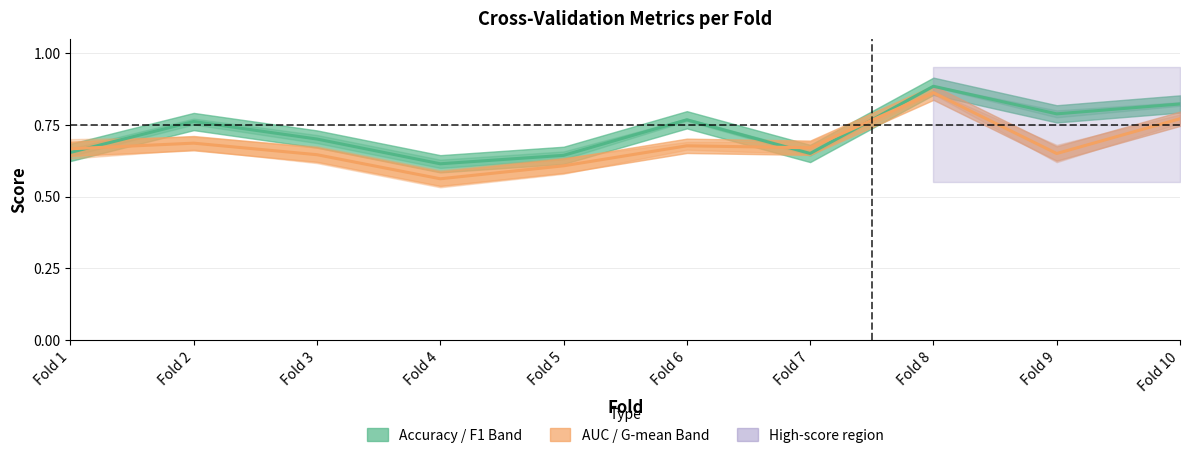

The accuracy series shows 0.3 at Fold 7. True or false?

False